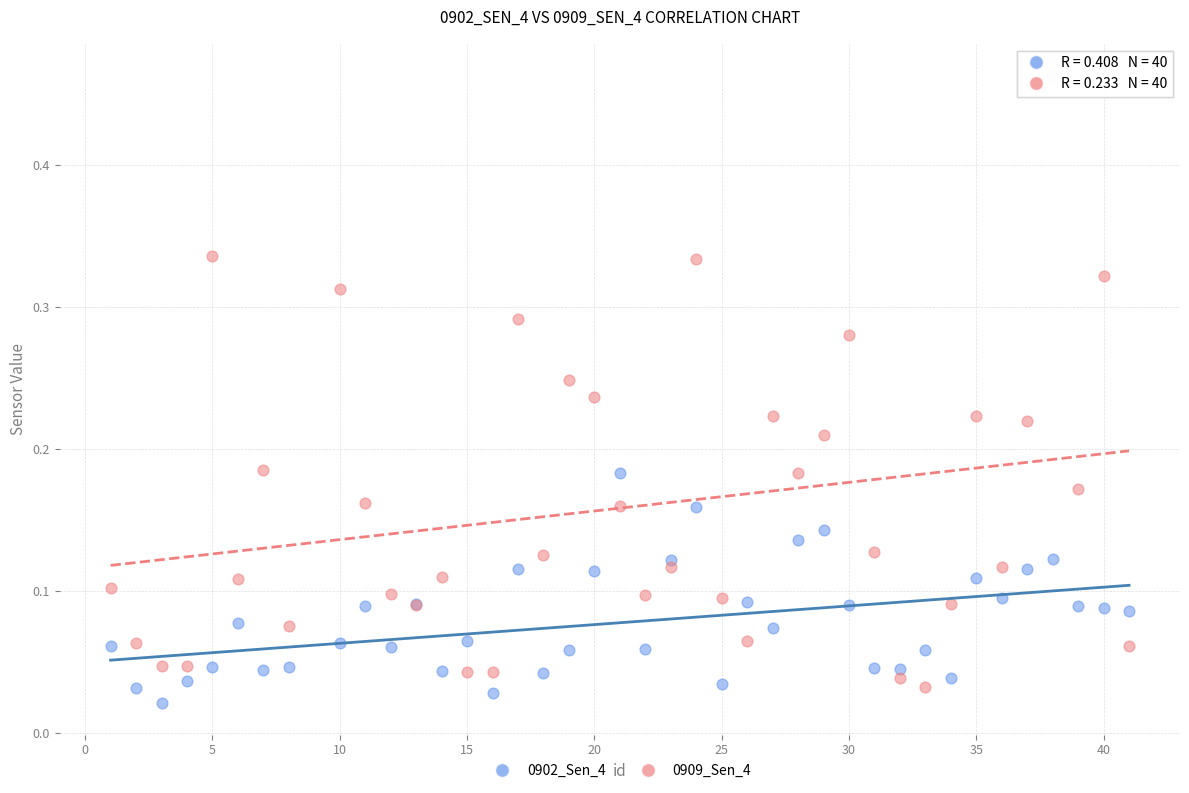

What are all the series names shown in the legend?

0902_Sen_4, 0909_Sen_4